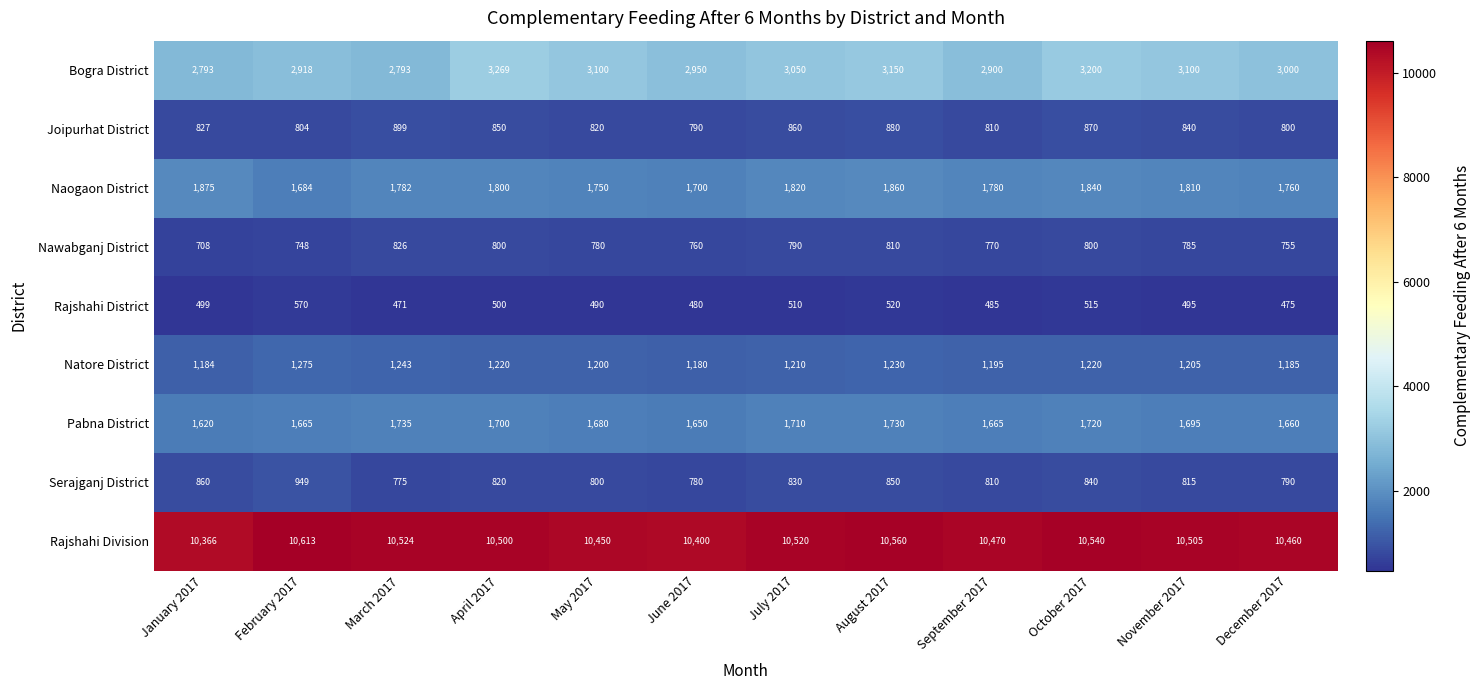

True or false: Pabna District has a value of 805 at January 2017.

False